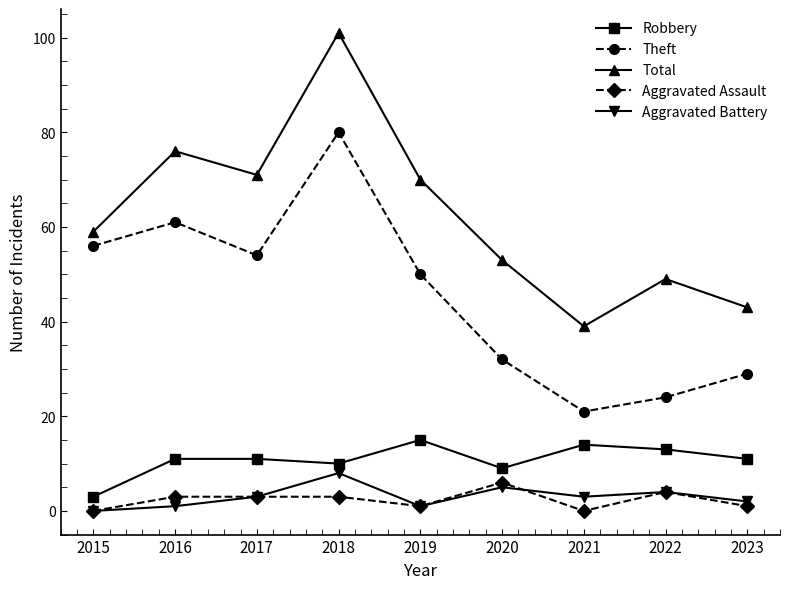

Which series changed the most between 2018 and 2022?

Theft